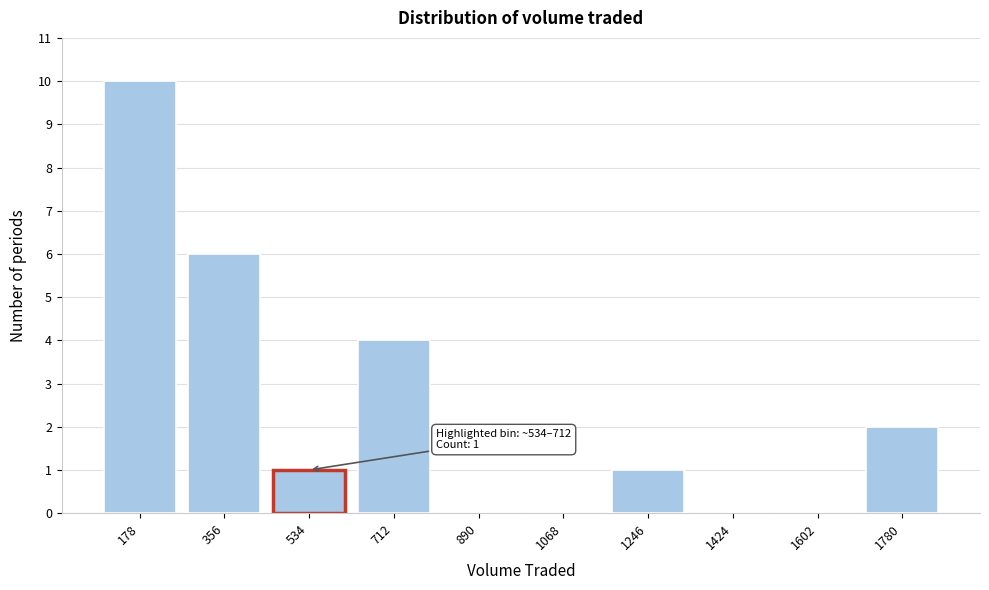

Reading left to right, what are all the values shown in this chart?

178=10	356=6	534=1	712=4	890=0	1068=0	1246=1	1424=0	1602=0	1780=2